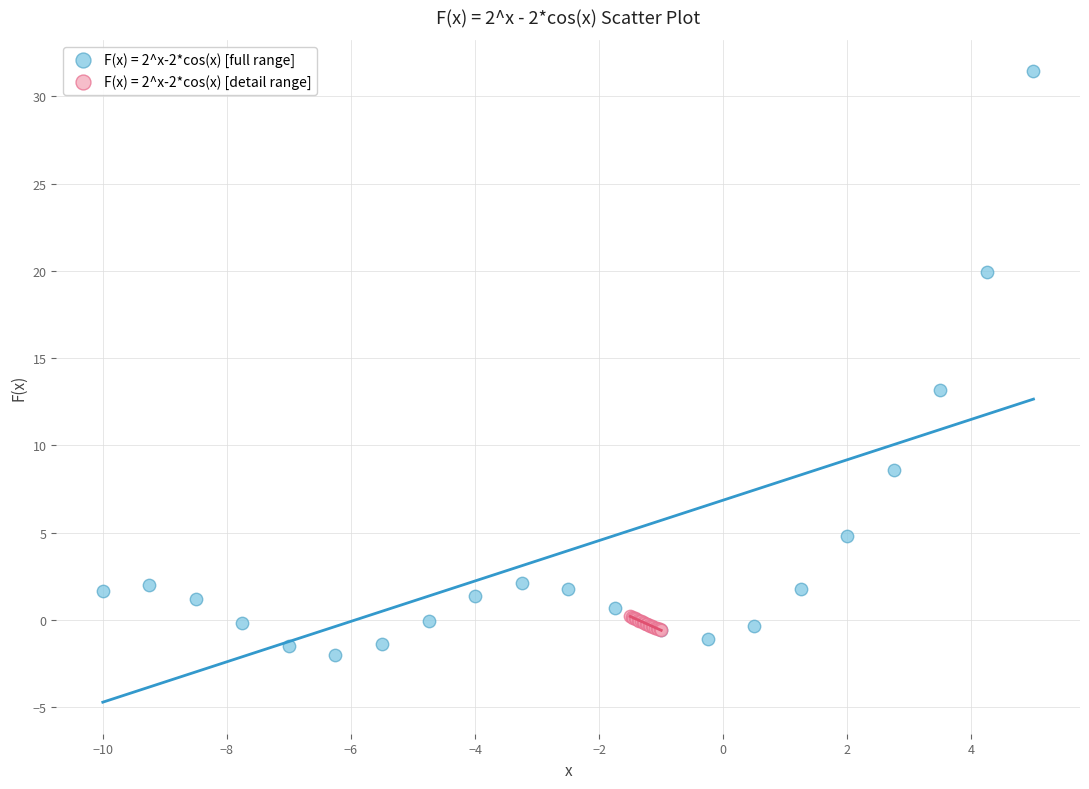

Which series has the widest spread of Y values?

F(x) = 2^x-2*cos(x) [full range]